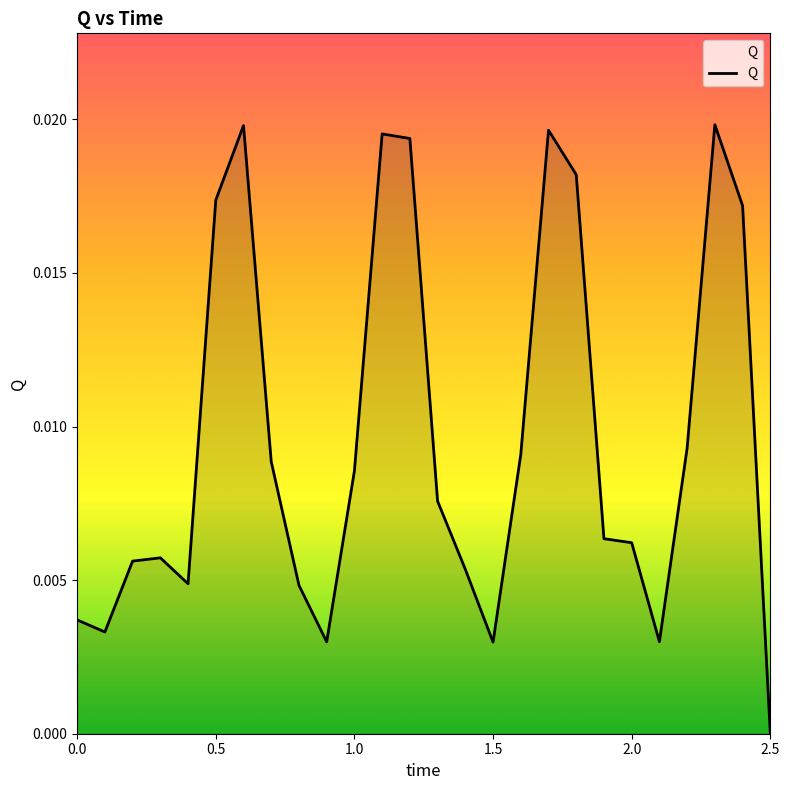

Is this an area chart (filled region under the line)?

Yes